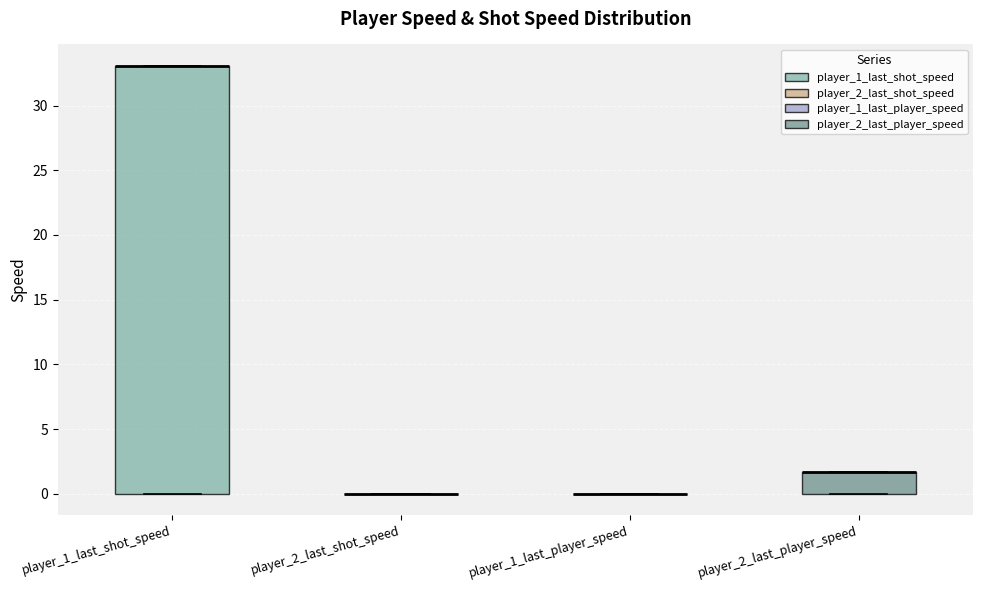

Reading left to right, transcribe this box plot: for each box, give where its median line is, the range the box spans, and where its two whiskers end, as read against the y-axis. The values are not printed on the chart, so give them approximately, as read against the axis.

player_1_last_shot_speed: median 33.0 (drawn on the box's upper edge), box 0.0 to 33.0, whiskers 0.0 to 33.0
player_2_last_shot_speed: box collapsed to a line at 0.0, whiskers 0.0 to 0.0
player_1_last_player_speed: box collapsed to a line at 0.0, whiskers 0.0 to 0.0
player_2_last_player_speed: median 1.5 (drawn on the box's upper edge), box 0.0 to 1.5, whiskers 0.0 to 1.5